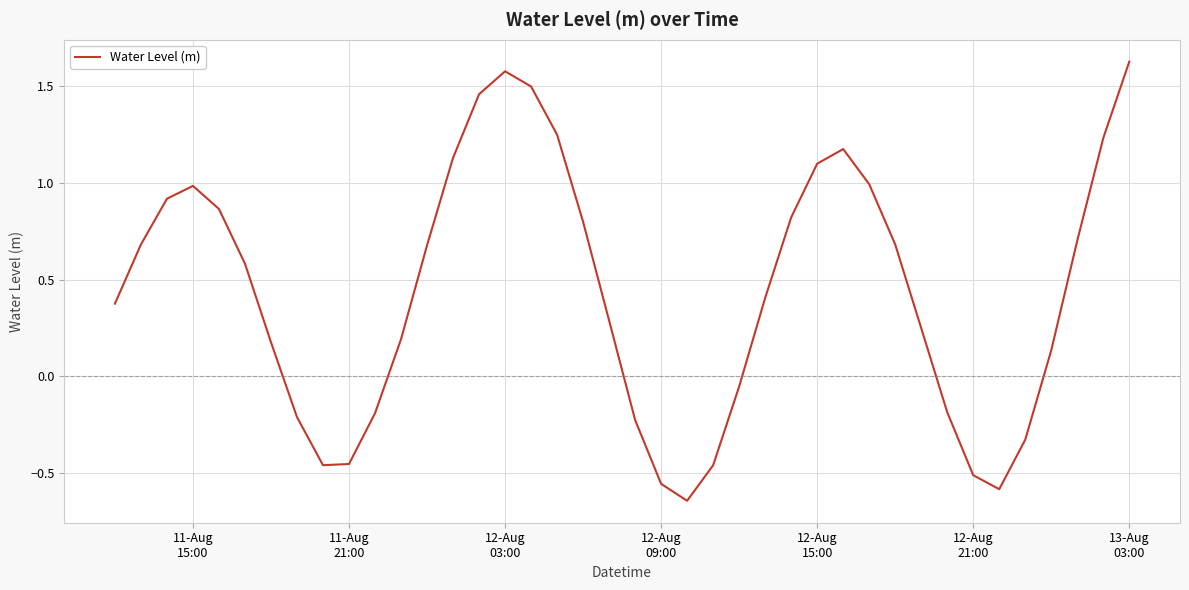

What is the difference between the maximum and minimum values?

2.3